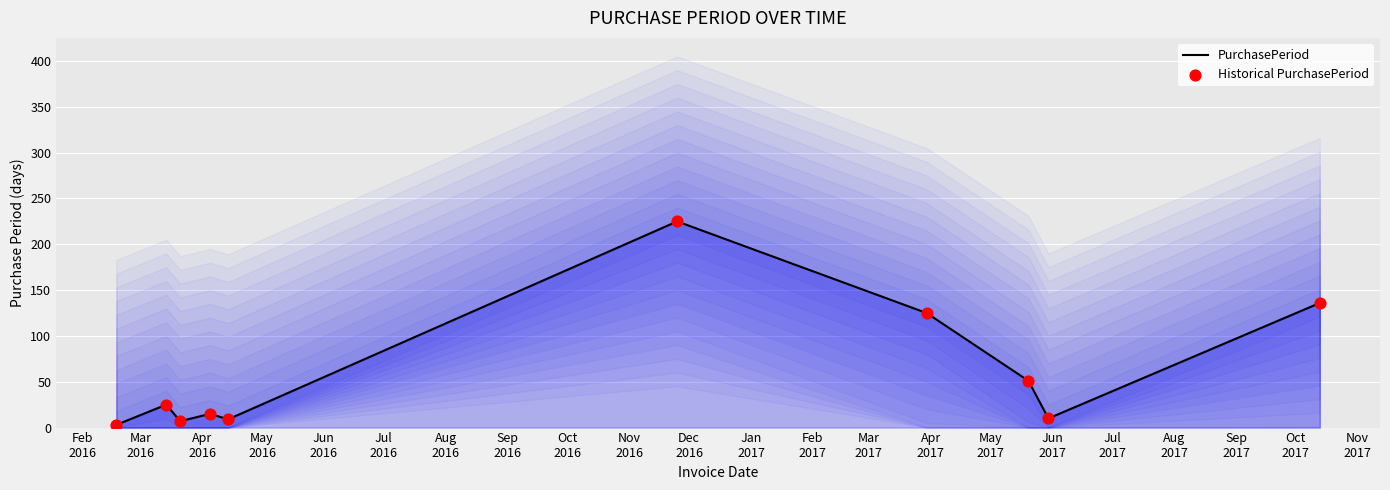

Is the value of PurchasePeriod at Apr
2016 greater than the value of Historical PurchasePeriod at May
2016?

No